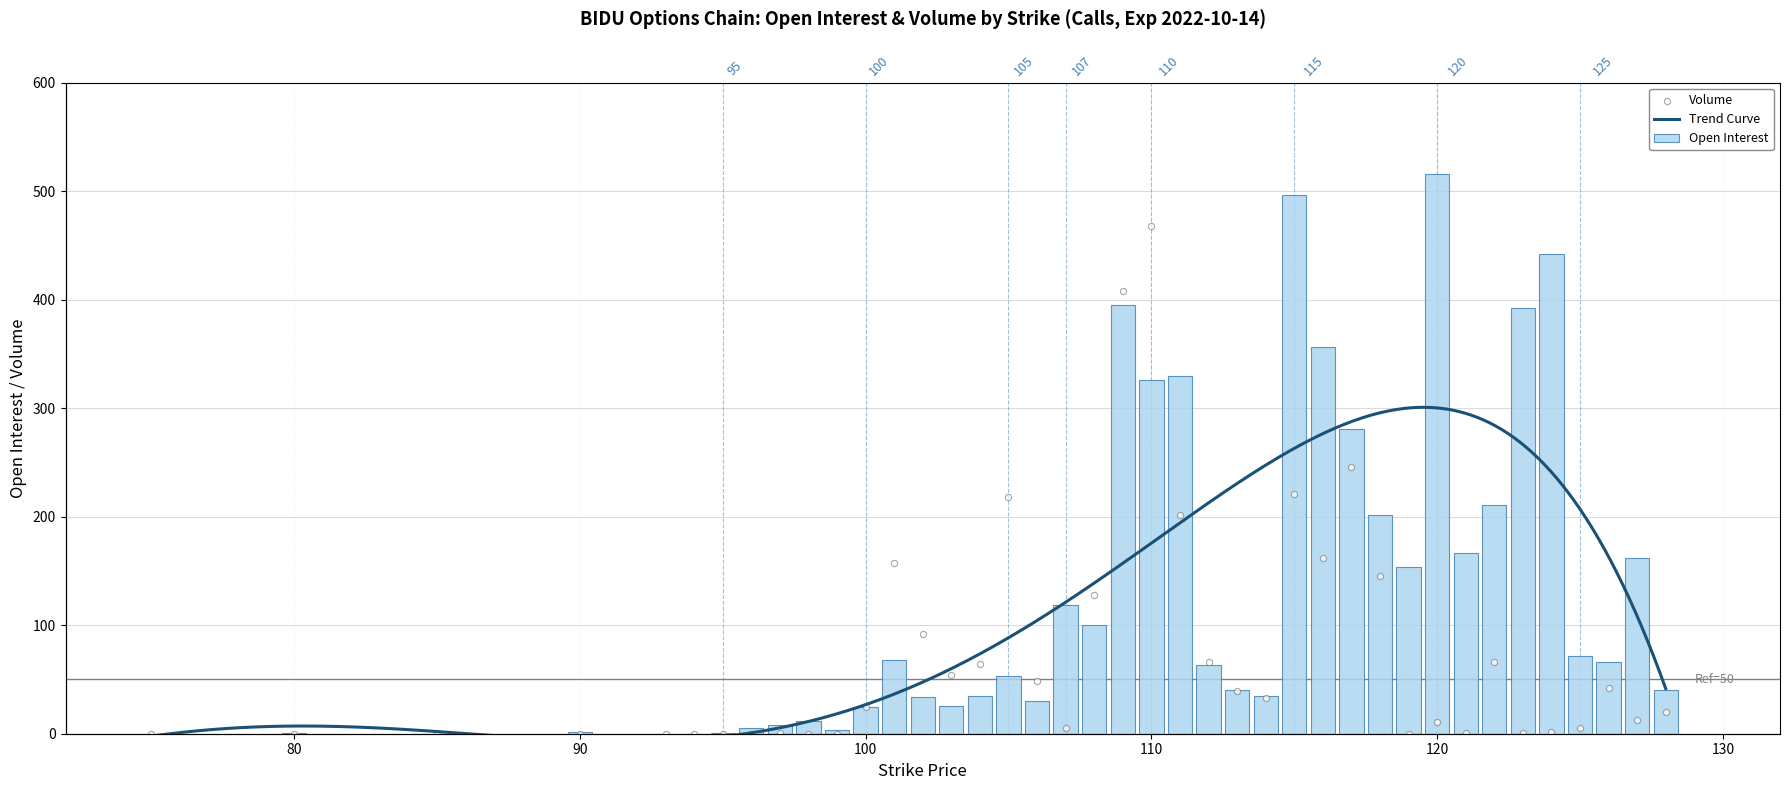

Which series reaches the maximum Y coordinate?

open_interest